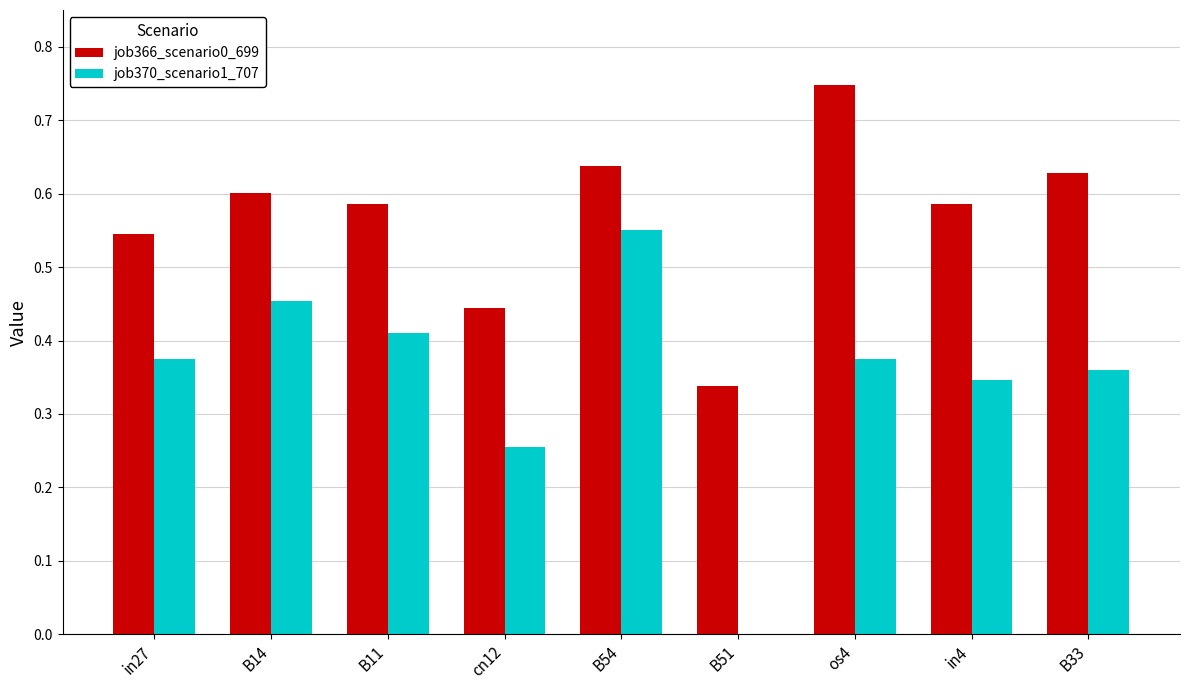

Which series has the largest total across all categories?

job366_scenario0_699